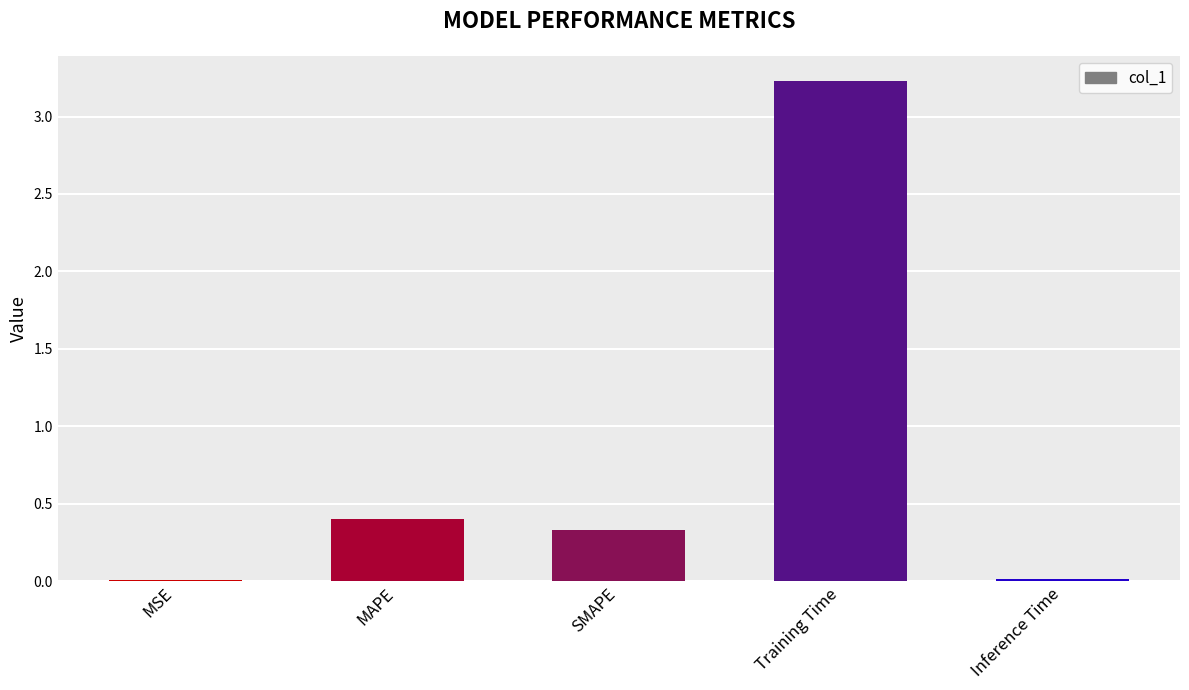

Count the number of categories in the chart.

5